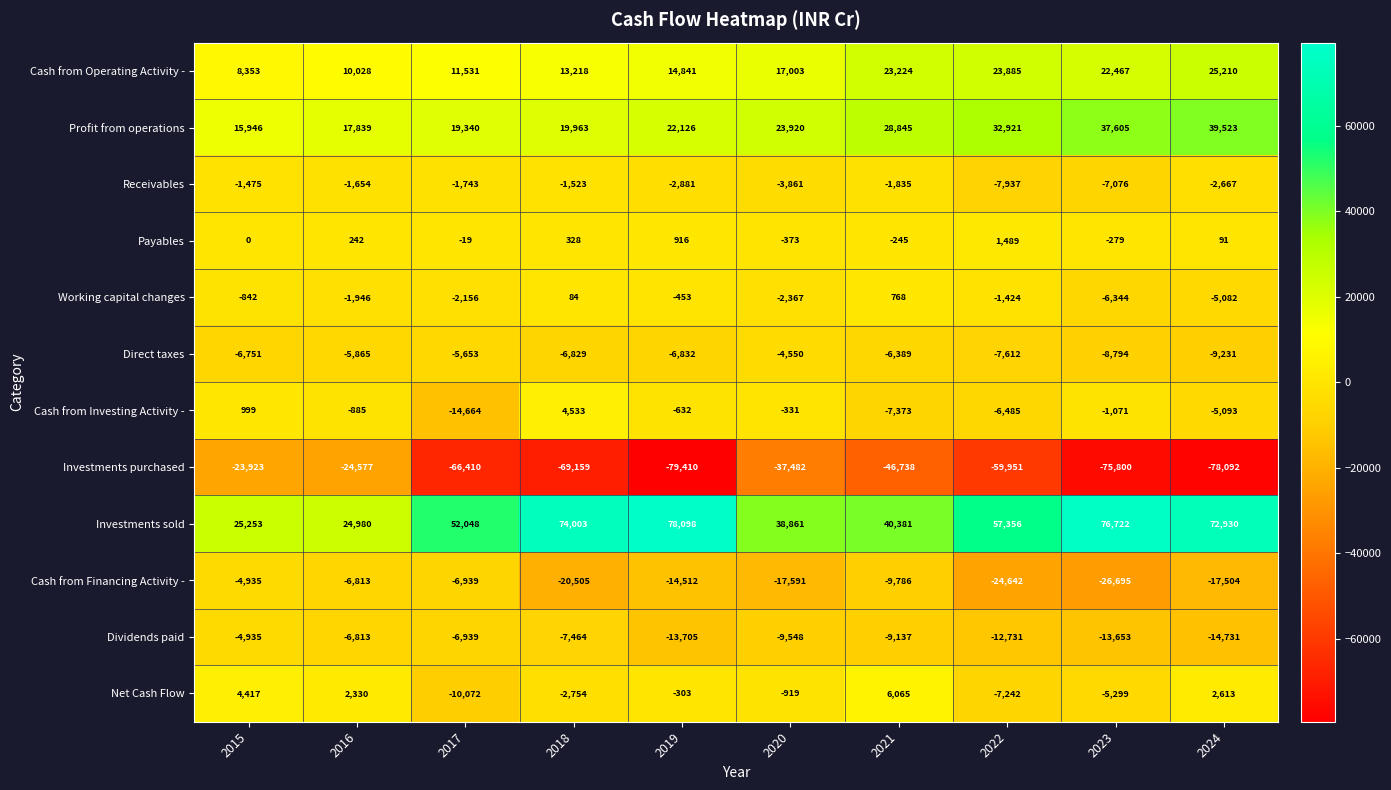

At which category is the sum across all series the highest?

2021